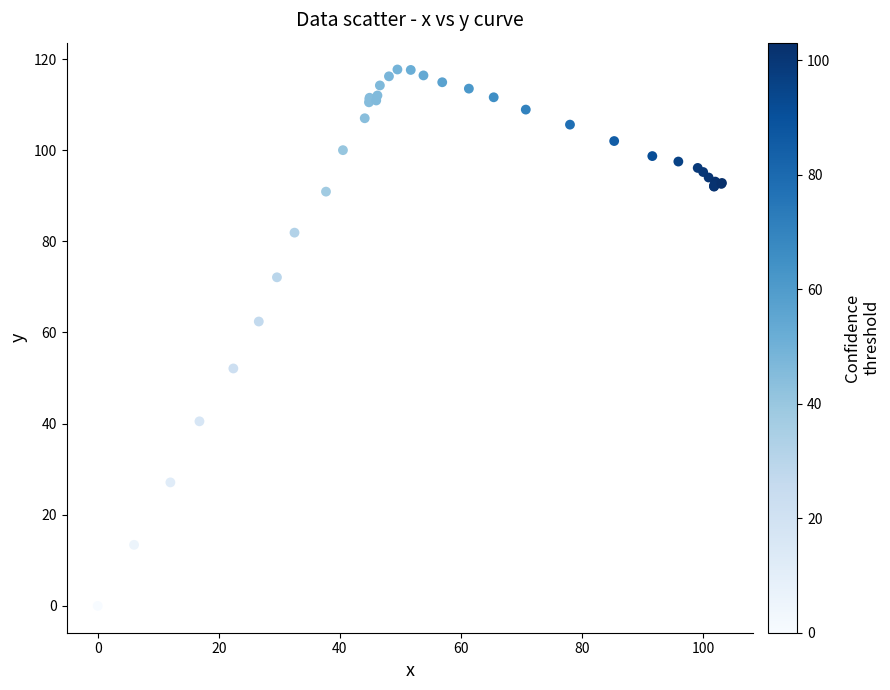

What Y value in the scatter plot is closest to 58?

62.4